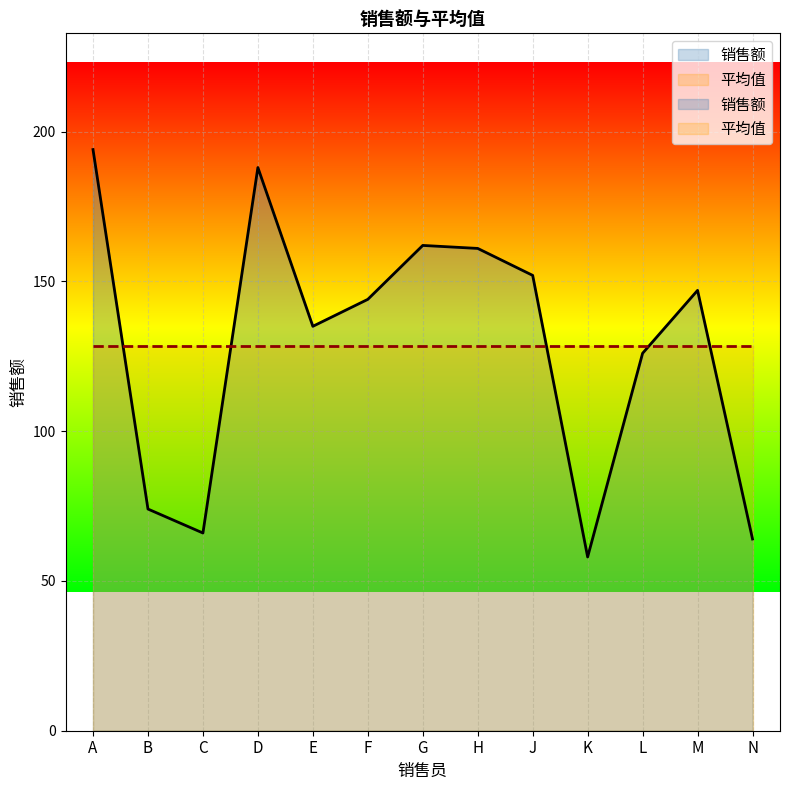

What is the change in value from A to K?

-136